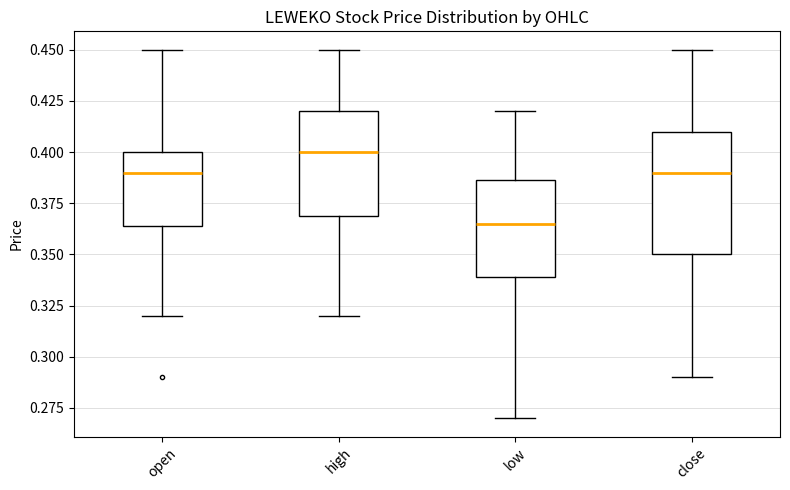

Which box's median line is the lowest?

low